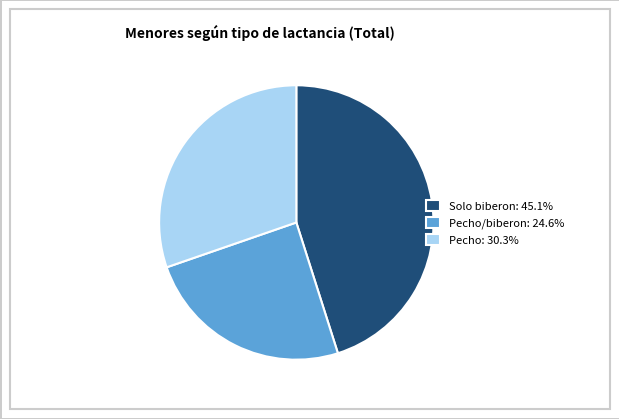

Is Solo biberon: 45.1% the majority of the pie?

No